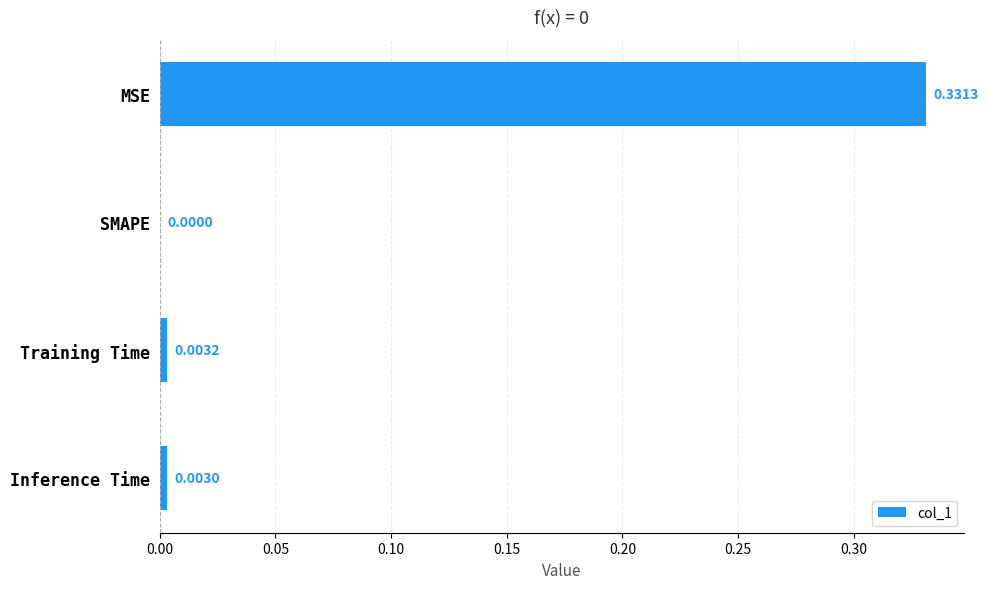

Which has a higher value, Inference Time or Training Time?

Training Time